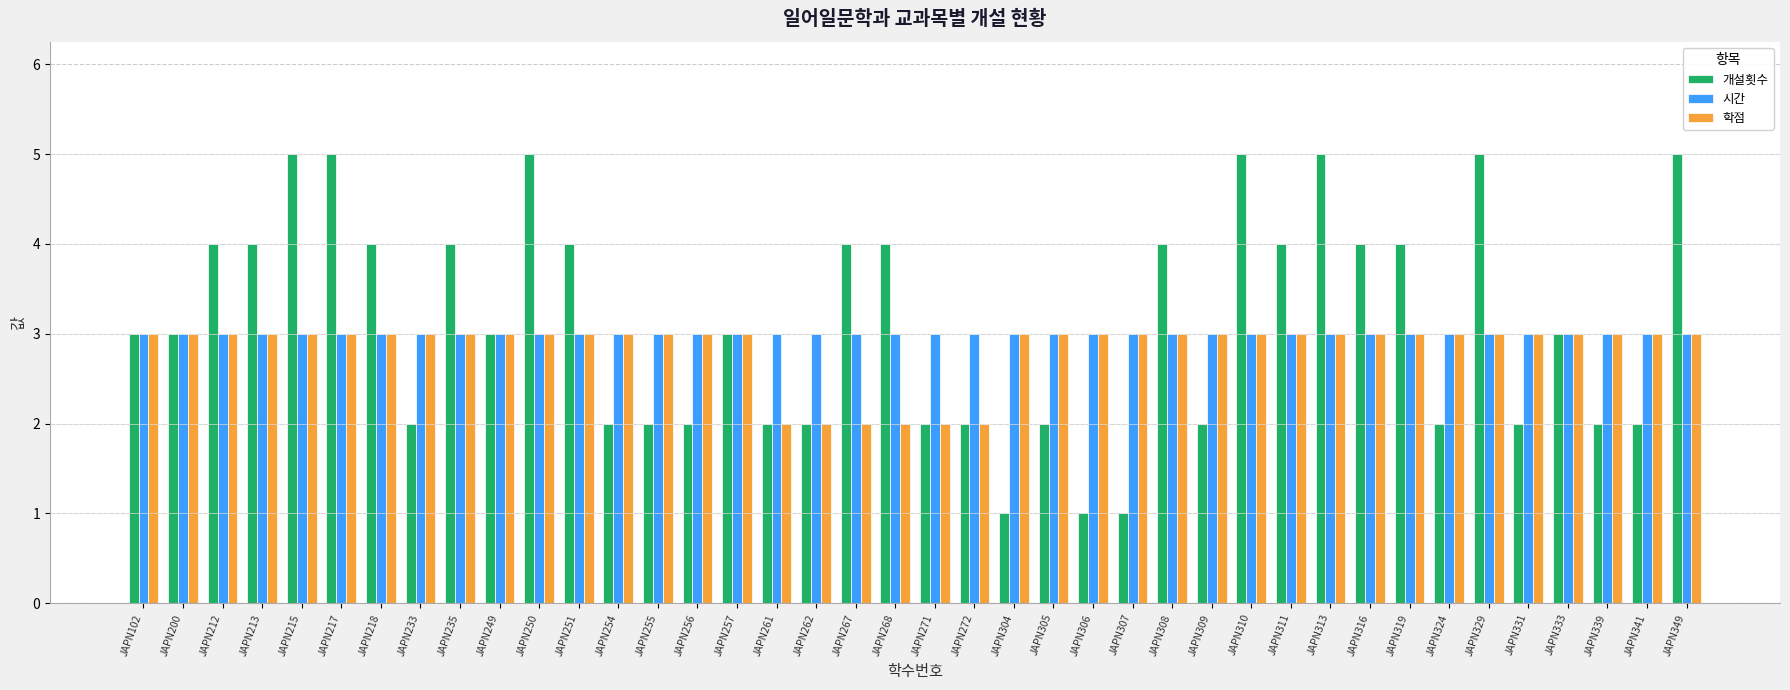

Is the value of 개설횟수 at JAPN217 greater than the value of 시간 at JAPN311?

Yes